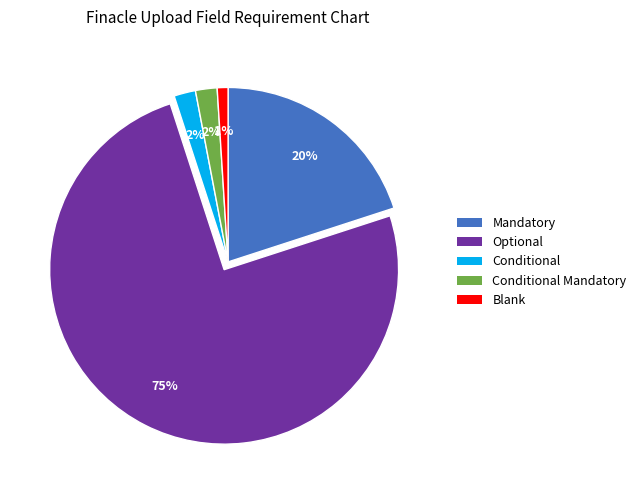

To the nearest percent, what percentage of the pie is Optional?

75%